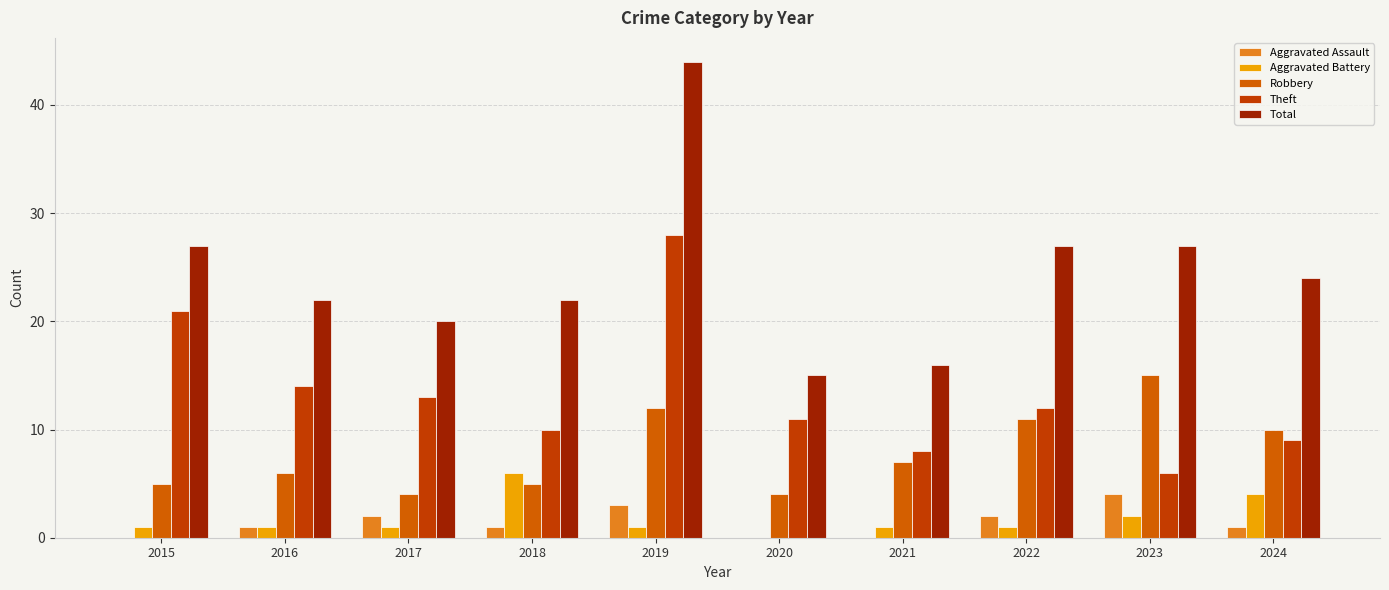

Rank the series at 2015 from lowest to highest value.

Aggravated Assault, Aggravated Battery, Robbery, Theft, Total